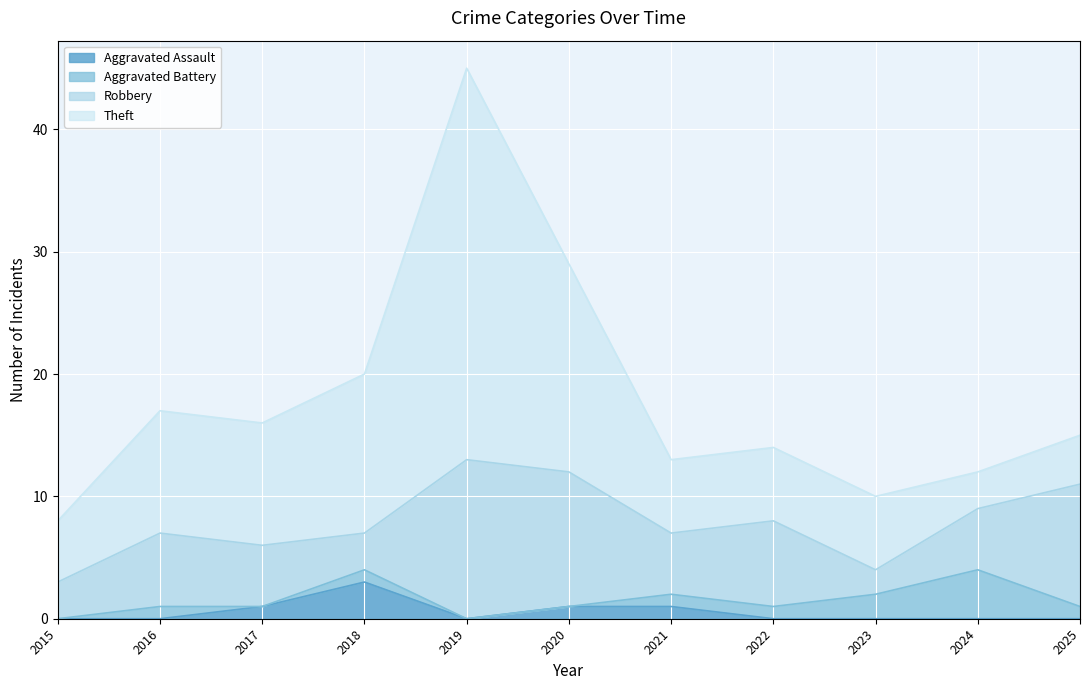

What is the value of the Robbery point at the 5th from the left?

13